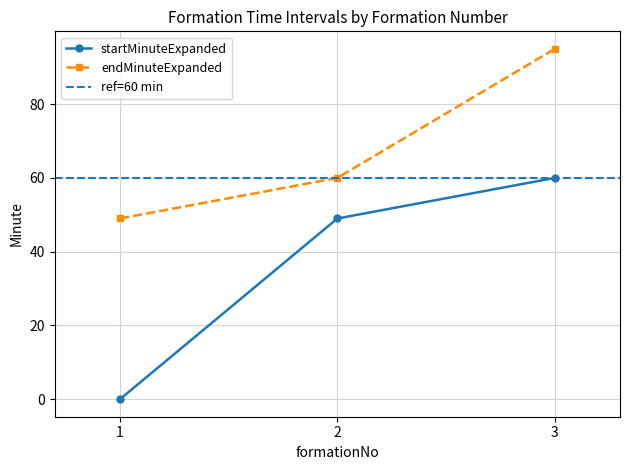

What is the average value of the startMinuteExpanded series?

36